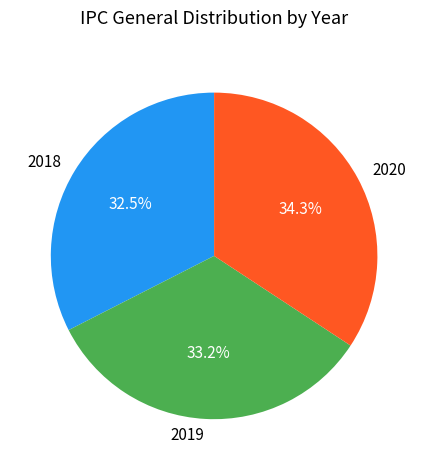

How much of the chart is everything except 2020?

65.7%